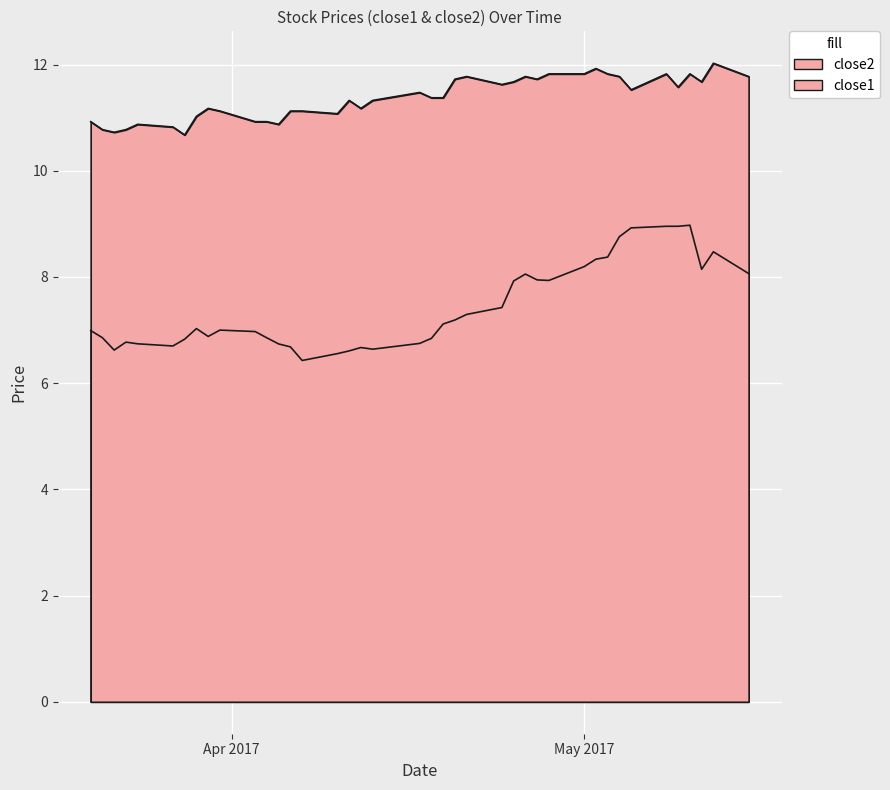

How many lines are shown in the chart?

2